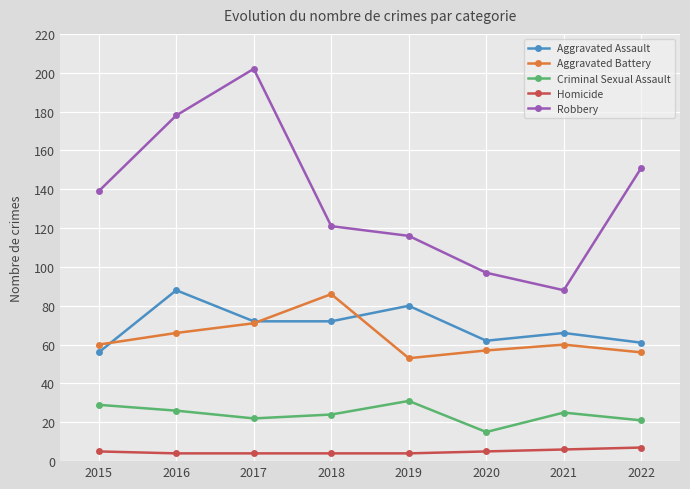

Which series has the largest total across all categories?

Robbery